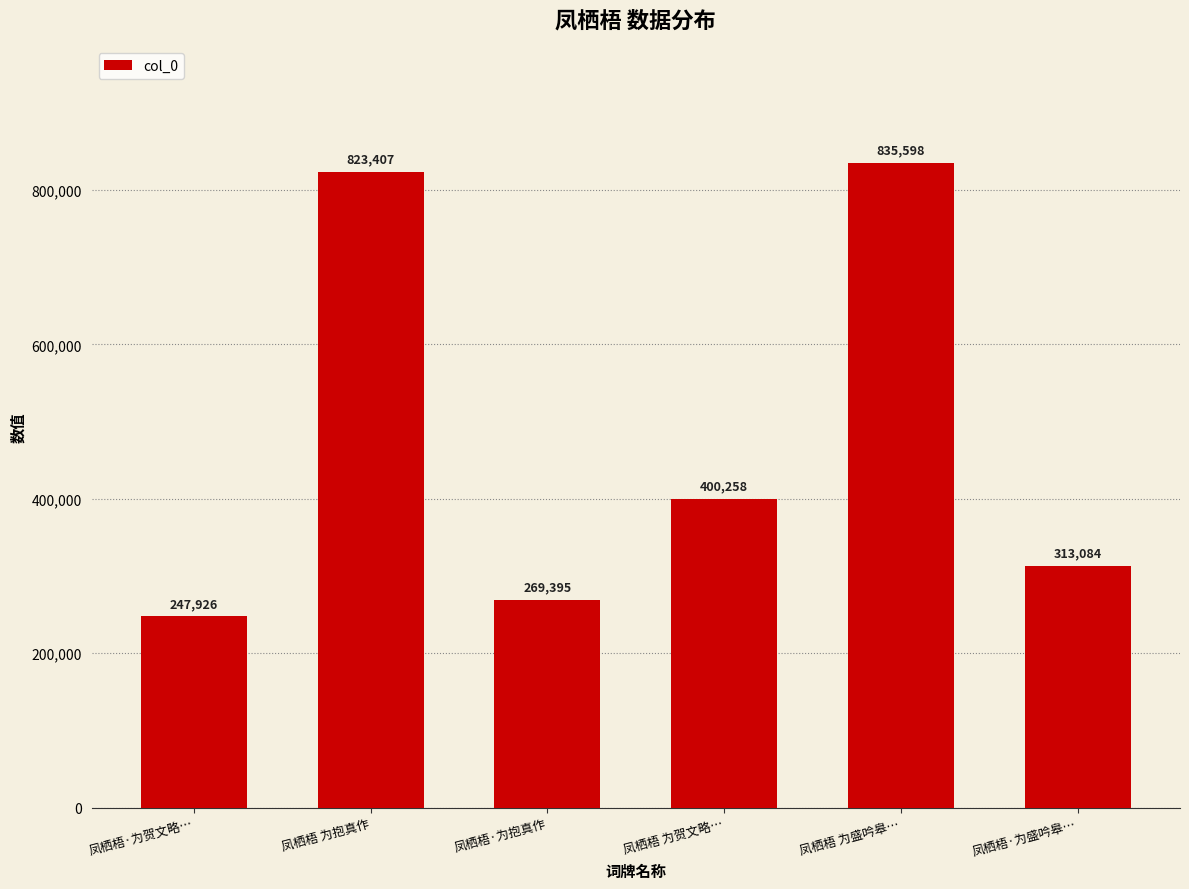

What is the sum of the values at 凤栖梧·为贺文略… and 凤栖梧·为抱真作?

517321